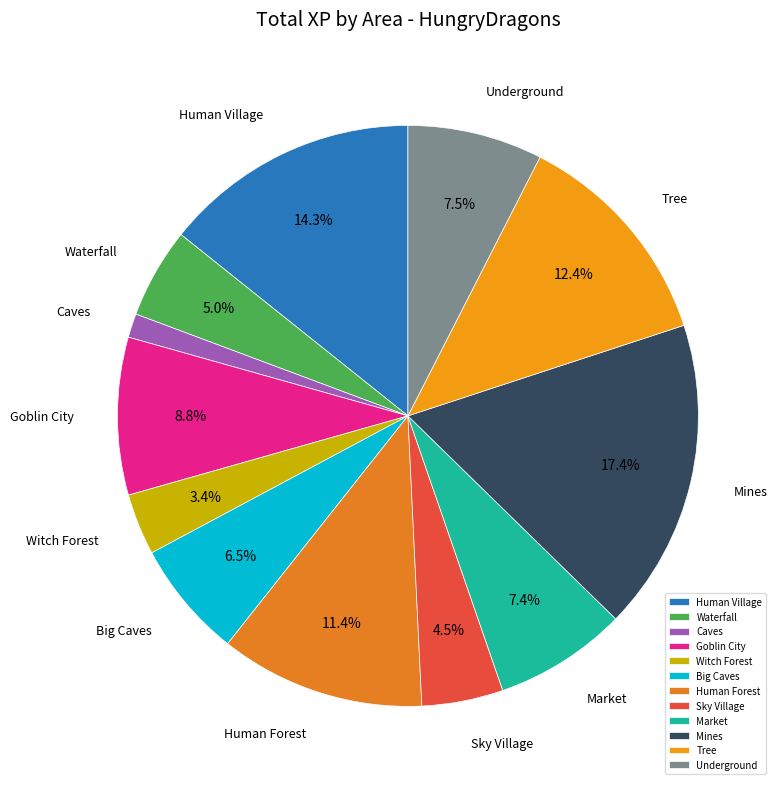

The Human Forest slice represents 1% of the pie. True or false?

False